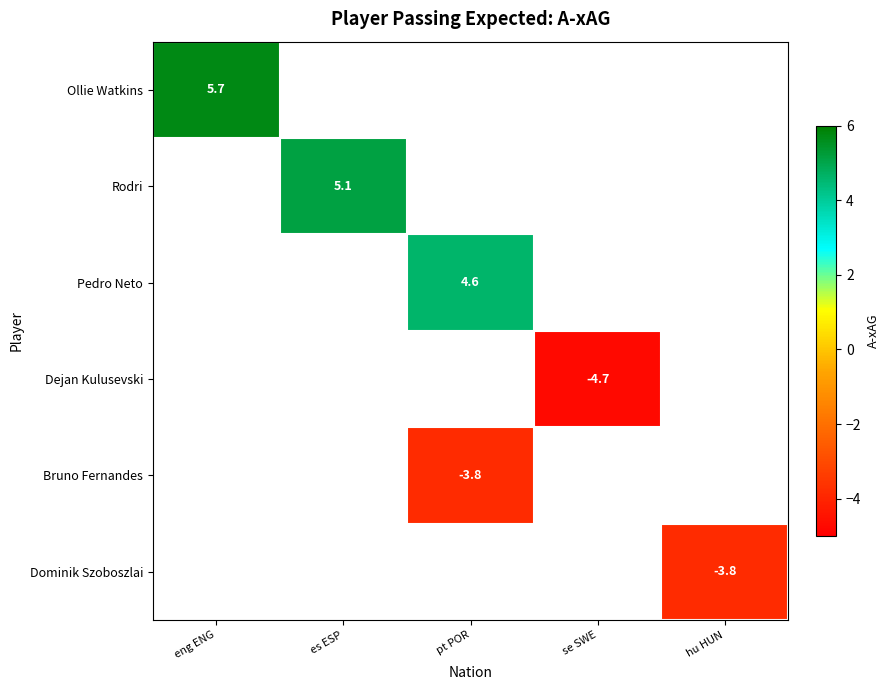

True or false: Bruno Fernandes has a value of -3.8 at pt POR.

True